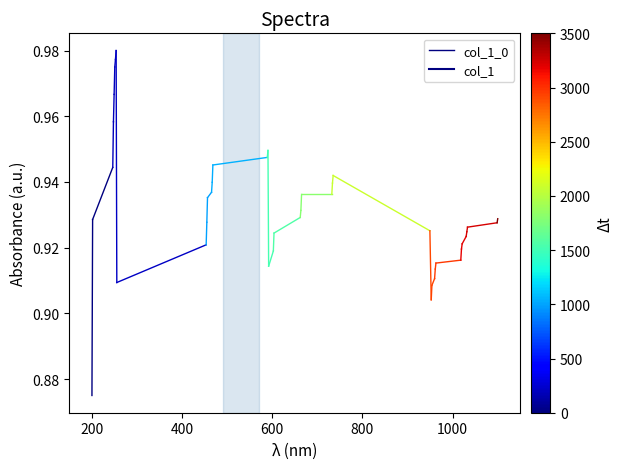

Count the values in the range 0 to 1.

2